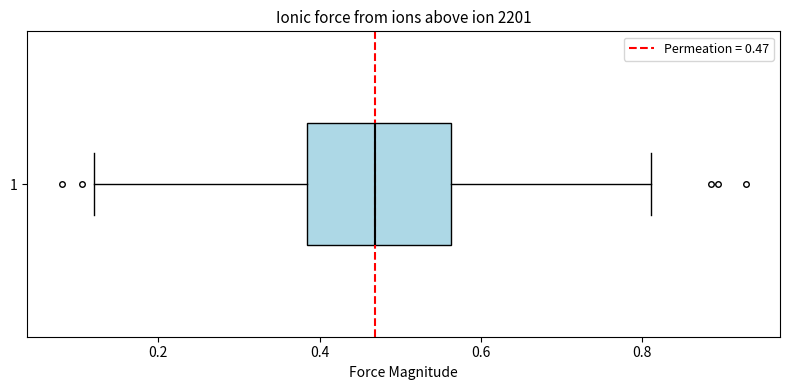

Where is the right edge of the box at y = 1 on the x-axis? The values are not printed on the chart, so give them approximately, as read against the axis.

0.56